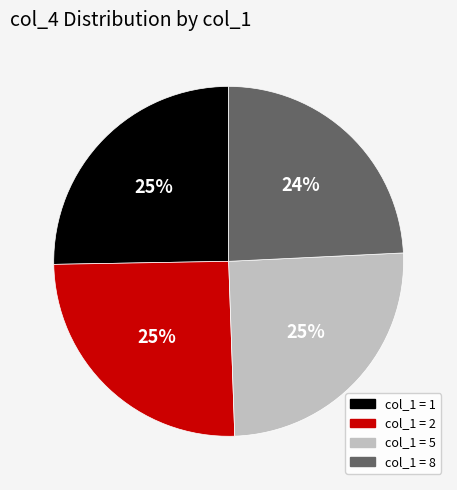

Which category has the smallest portion of the pie?

col_1 = 8